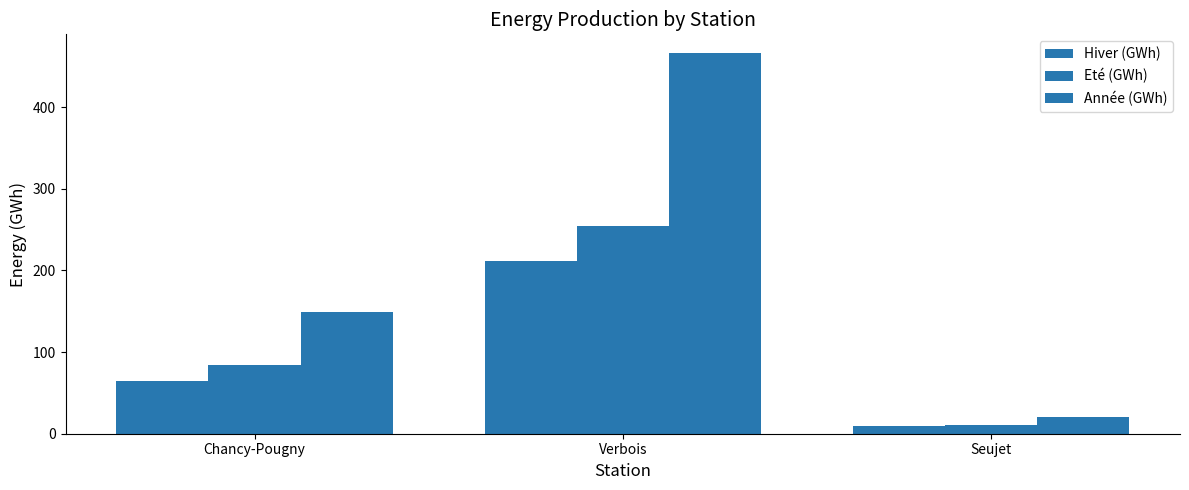

At which label does Eté (GWh) reach its minimum?

Seujet